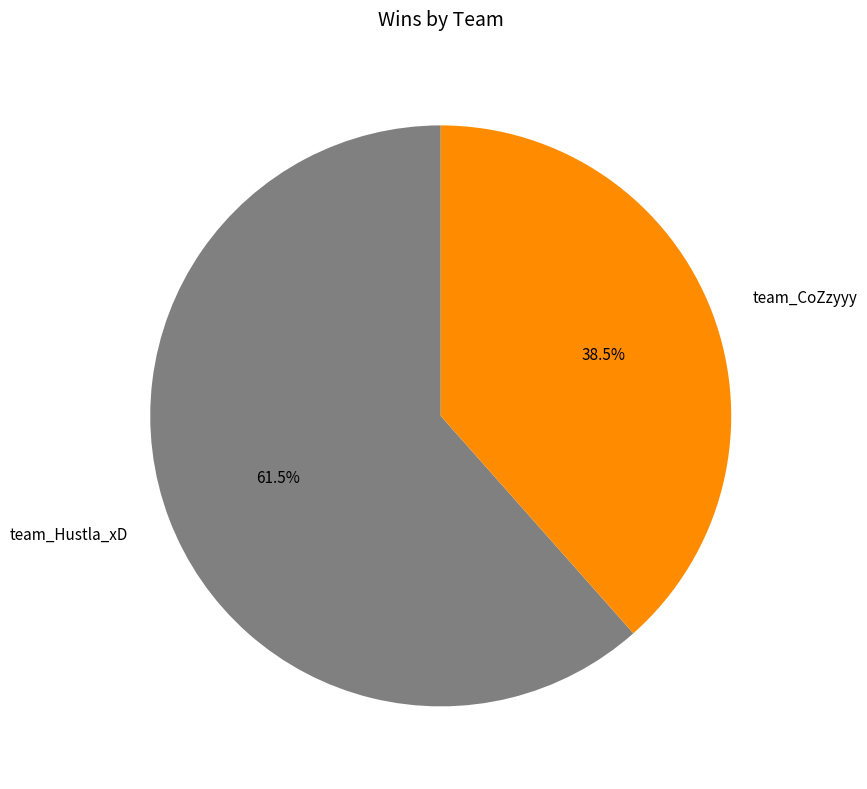

Between team_Hustla_xD and team_CoZzyyy, which is larger?

team_Hustla_xD